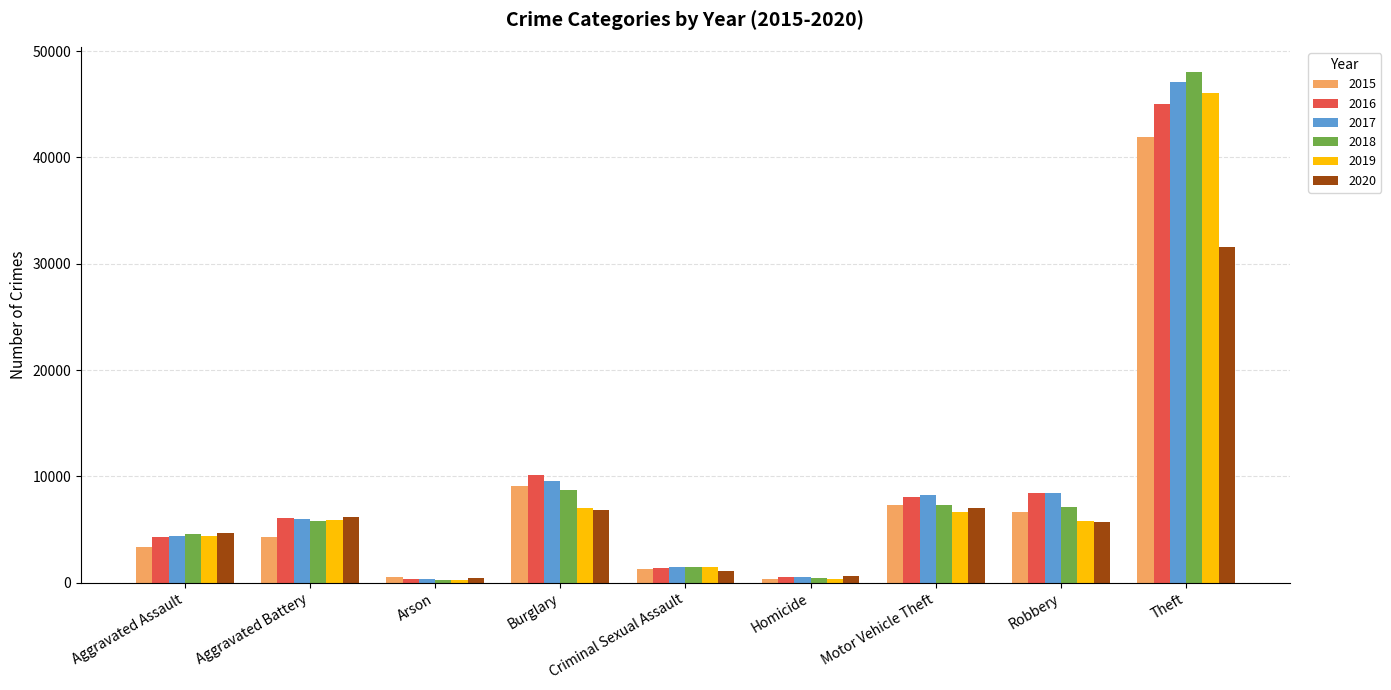

What is the difference between the 2017 values at Burglary and Aggravated Assault?

5215